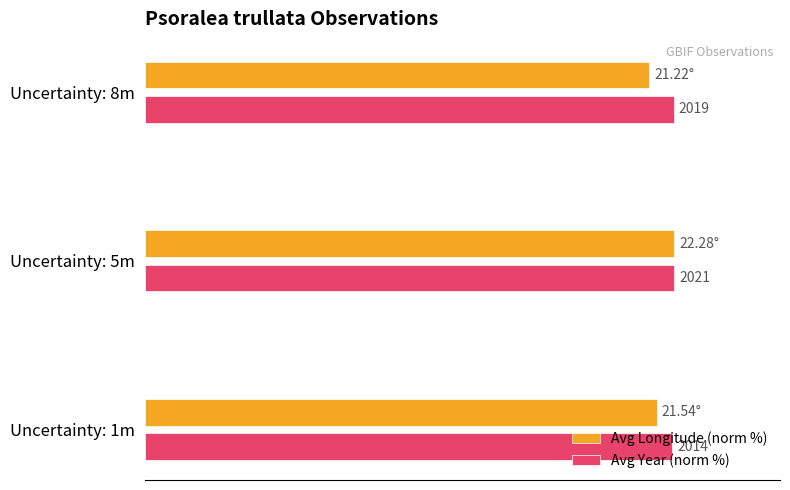

Which series has the largest range (max minus min)?

Avg Longitude (norm %)